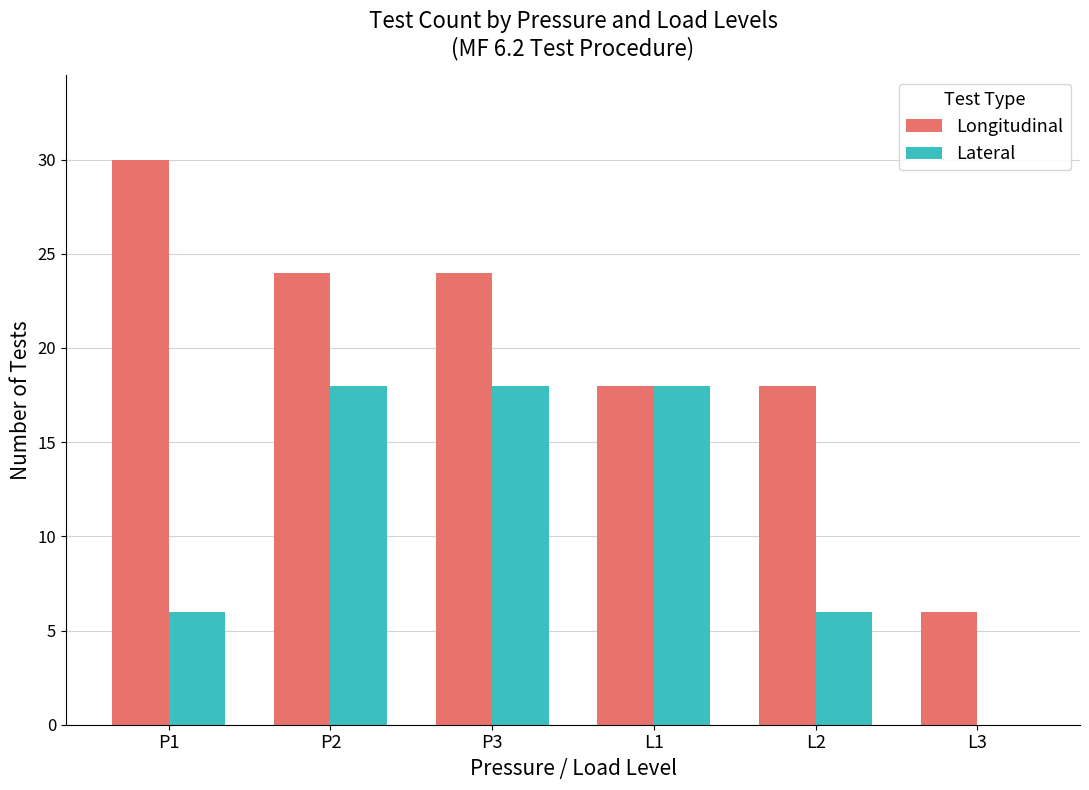

Which series changed the most between P1 and L3?

Longitudinal